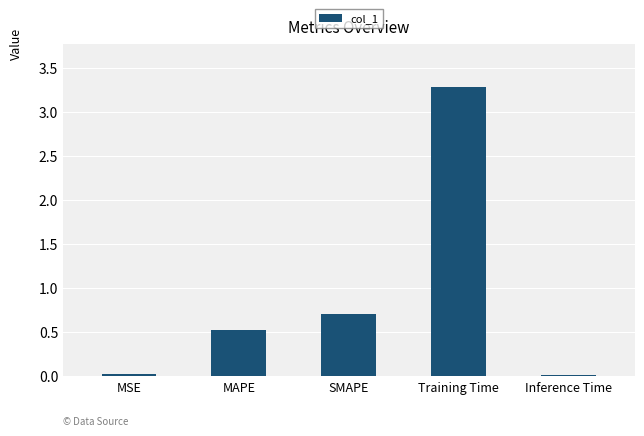

The value at Training Time is 3.3. True or false?

True